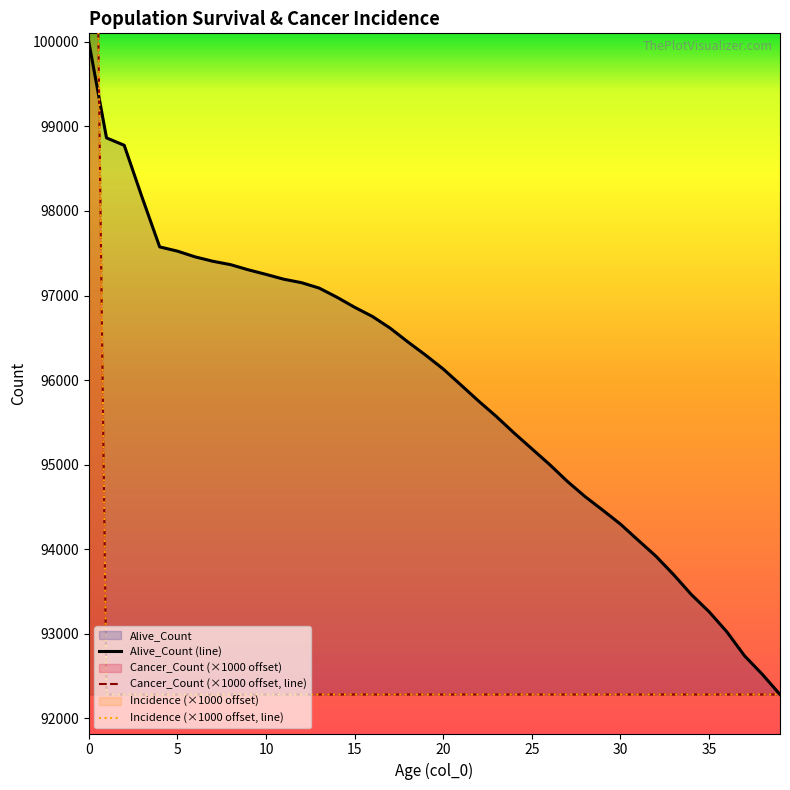

Is it true that Alive_Count (line) equals 26220.9 at 12?

False